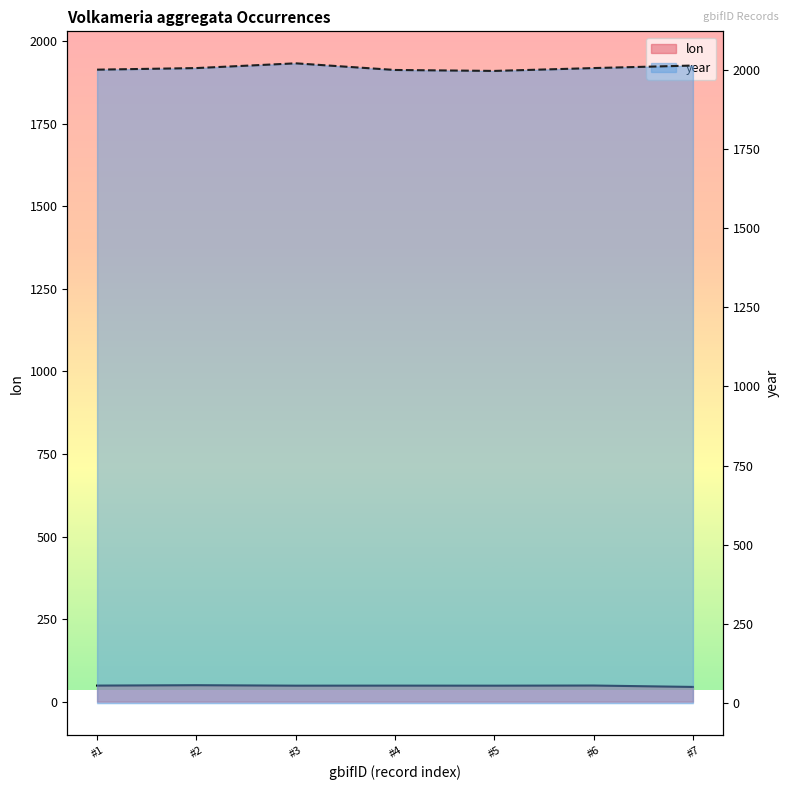

At how many categories does at least one series exceed 1330?

7